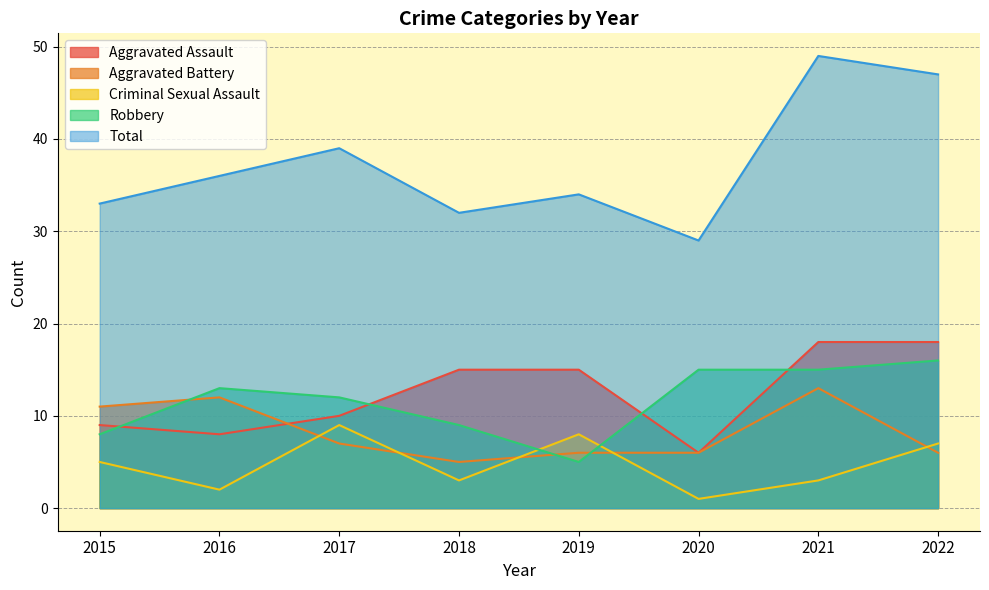

What is the maximum value shown in the chart?

49